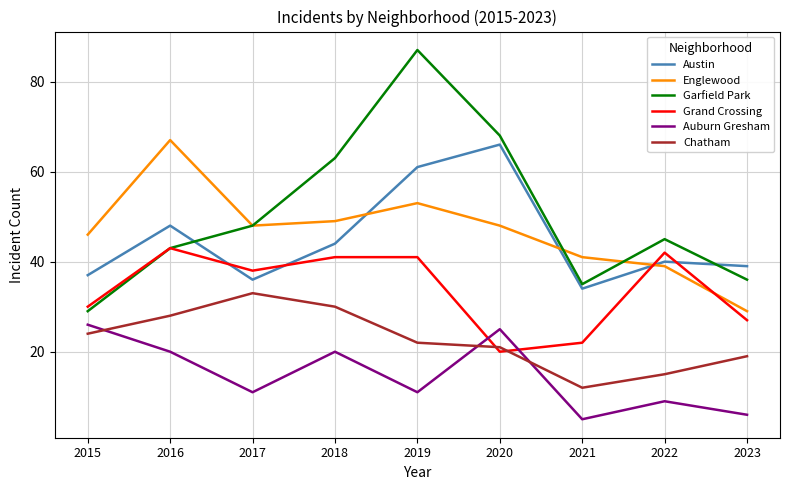

The Austin series shows 76 at 2018. True or false?

False